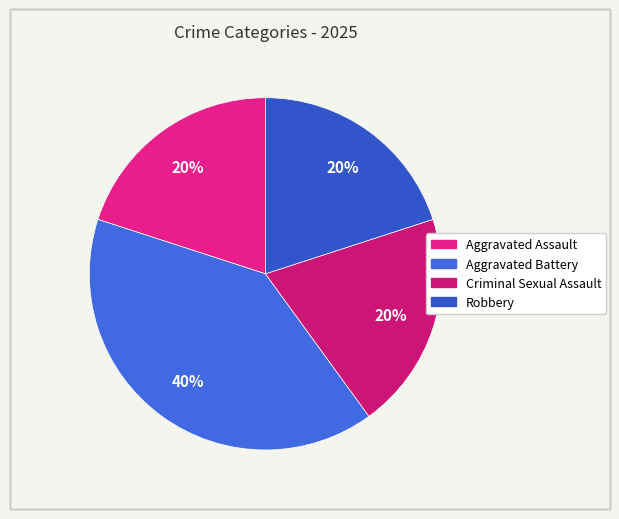

What is the largest slice in the pie chart?

Aggravated Battery